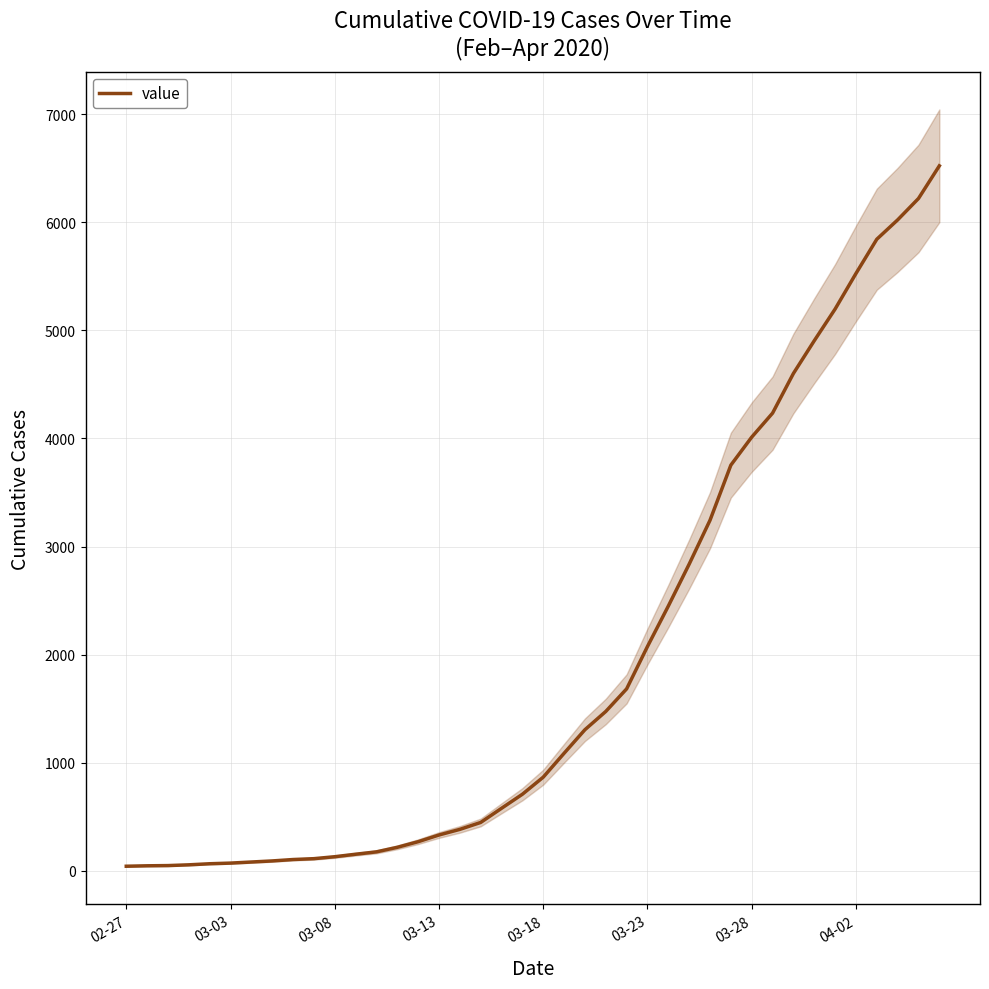

Approximately how many times larger is the value at 34 compared to 12?

29.7